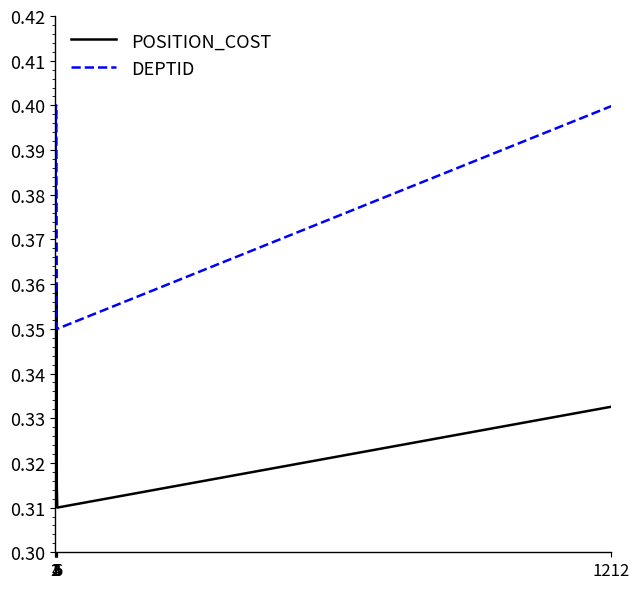

How many interior local valleys does the POSITION_COST series have?

1